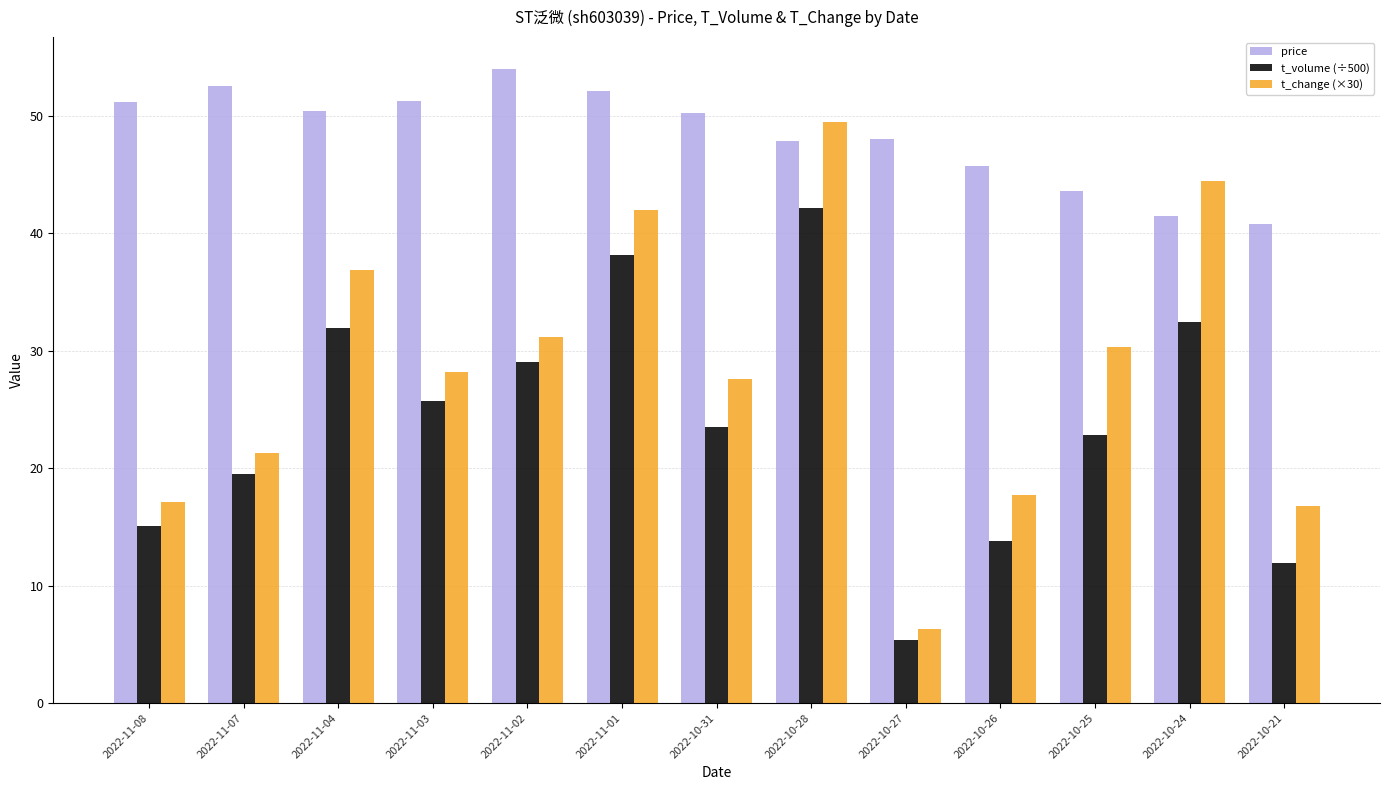

What are all the series names shown in the legend?

price, t_volume (÷500), t_change (×30)